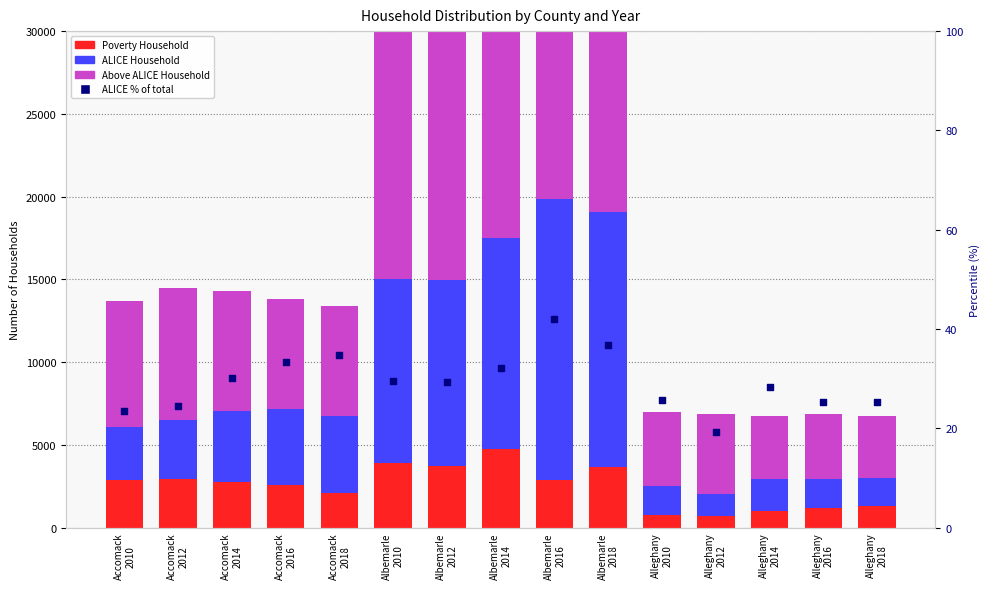

Is the value of Above ALICE Household at Albemarle
2018 greater than the value of ALICE % of total at Accomack
2016?

Yes